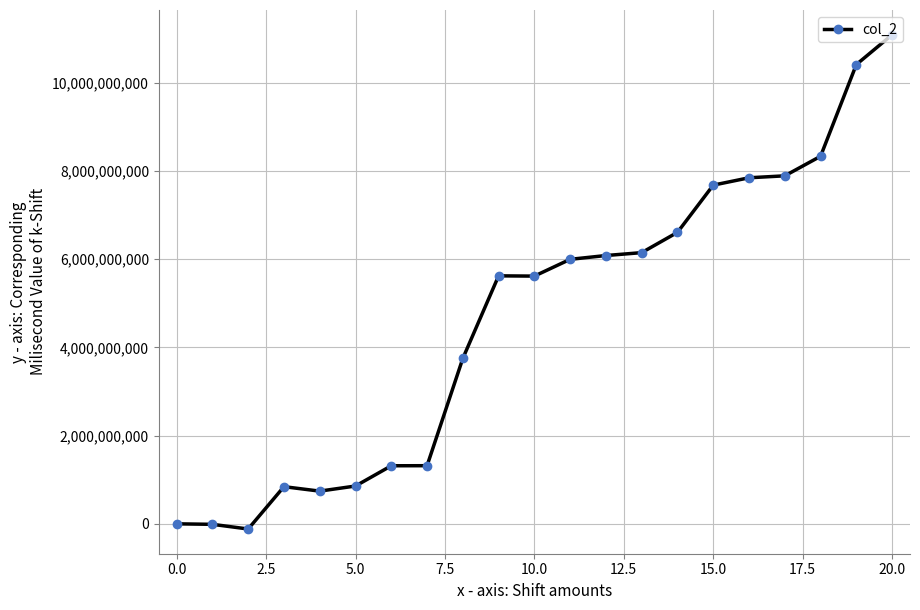

What is the average value?

4667552010